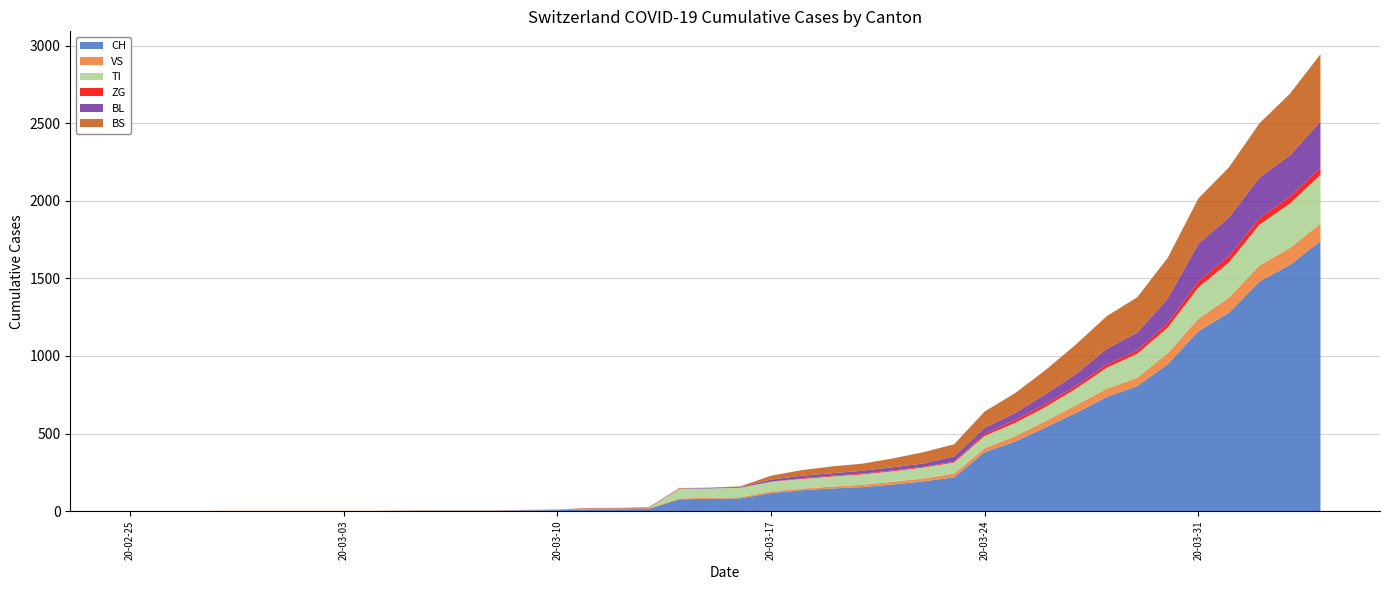

Reading left to right, transcribe all the data shown in this chart.

CH: 2020-02-25=0	2020-02-26=0	2020-02-27=0	2020-02-28=0	2020-02-29=0	2020-03-01=0	2020-03-02=0	2020-03-03=0	2020-03-04=0	2020-03-05=2	2020-03-06=3	2020-03-07=3	2020-03-08=3	2020-03-09=5	2020-03-10=6	2020-03-11=11	2020-03-12=12	2020-03-13=14	2020-03-14=76	2020-03-15=79	2020-03-16=82	2020-03-17=116	2020-03-18=134	2020-03-19=146	2020-03-20=155	2020-03-21=172	2020-03-22=192	2020-03-23=218	2020-03-24=380	2020-03-25=449	2020-03-26=540	2020-03-27=634	2020-03-28=736	2020-03-29=806	2020-03-30=948	2020-03-31=1160	2020-04-01=1279	2020-04-02=1480	2020-04-03=1588	2020-04-04=1742
VS: 2020-02-25=0	2020-02-26=0	2020-02-27=0	2020-02-28=2	2020-02-29=2	2020-03-01=2	2020-03-02=2	2020-03-03=2	2020-03-04=2	2020-03-05=2	2020-03-06=2	2020-03-07=2	2020-03-08=2	2020-03-09=2	2020-03-10=2	2020-03-11=3	2020-03-12=3	2020-03-13=5	2020-03-14=6	2020-03-15=6	2020-03-16=8	2020-03-17=11	2020-03-18=11	2020-03-19=12	2020-03-20=15	2020-03-21=17	2020-03-22=19	2020-03-23=24	2020-03-24=25	2020-03-25=35	2020-03-26=41	2020-03-27=50	2020-03-28=53	2020-03-29=54	2020-03-30=71	2020-03-31=81	2020-04-01=96	2020-04-02=104	2020-04-03=109	2020-04-04=112
TI: 2020-02-25=0	2020-02-26=0	2020-02-27=0	2020-02-28=0	2020-02-29=0	2020-03-01=0	2020-03-02=0	2020-03-03=0	2020-03-04=0	2020-03-05=0	2020-03-06=0	2020-03-07=0	2020-03-08=0	2020-03-09=0	2020-03-10=0	2020-03-11=0	2020-03-12=0	2020-03-13=0	2020-03-14=61	2020-03-15=61	2020-03-16=61	2020-03-17=62	2020-03-18=62	2020-03-19=65	2020-03-20=67	2020-03-21=68	2020-03-22=70	2020-03-23=71	2020-03-24=80	2020-03-25=85	2020-03-26=91	2020-03-27=107	2020-03-28=136	2020-03-29=155	2020-03-30=165	2020-03-31=202	2020-04-01=229	2020-04-02=263	2020-04-03=287	2020-04-04=314
ZG: 2020-02-25=0	2020-02-26=0	2020-02-27=0	2020-02-28=0	2020-02-29=0	2020-03-01=0	2020-03-02=0	2020-03-03=0	2020-03-04=0	2020-03-05=0	2020-03-06=0	2020-03-07=0	2020-03-08=0	2020-03-09=0	2020-03-10=0	2020-03-11=0	2020-03-12=0	2020-03-13=0	2020-03-14=0	2020-03-15=0	2020-03-16=0	2020-03-17=1	2020-03-18=5	2020-03-19=5	2020-03-20=5	2020-03-21=5	2020-03-22=5	2020-03-23=5	2020-03-24=12	2020-03-25=18	2020-03-26=18	2020-03-27=18	2020-03-28=21	2020-03-29=21	2020-03-30=29	2020-03-31=39	2020-04-01=40	2020-04-02=41	2020-04-03=44	2020-04-04=46
BL: 2020-02-25=0	2020-02-26=0	2020-02-27=0	2020-02-28=0	2020-02-29=0	2020-03-01=0	2020-03-02=0	2020-03-03=0	2020-03-04=0	2020-03-05=0	2020-03-06=0	2020-03-07=0	2020-03-08=0	2020-03-09=1	2020-03-10=2	2020-03-11=2	2020-03-12=2	2020-03-13=2	2020-03-14=2	2020-03-15=5	2020-03-16=5	2020-03-17=13	2020-03-18=16	2020-03-19=16	2020-03-20=18	2020-03-21=21	2020-03-22=21	2020-03-23=35	2020-03-24=40	2020-03-25=46	2020-03-26=65	2020-03-27=76	2020-03-28=100	2020-03-29=115	2020-03-30=158	2020-03-31=242	2020-04-01=249	2020-04-02=262	2020-04-03=266	2020-04-04=298
BS: 2020-02-25=0	2020-02-26=0	2020-02-27=0	2020-02-28=0	2020-02-29=0	2020-03-01=0	2020-03-02=0	2020-03-03=0	2020-03-04=0	2020-03-05=0	2020-03-06=0	2020-03-07=0	2020-03-08=0	2020-03-09=0	2020-03-10=0	2020-03-11=4	2020-03-12=4	2020-03-13=4	2020-03-14=4	2020-03-15=0	2020-03-16=4	2020-03-17=25	2020-03-18=36	2020-03-19=44	2020-03-20=46	2020-03-21=57	2020-03-22=73	2020-03-23=78	2020-03-24=105	2020-03-25=128	2020-03-26=155	2020-03-27=191	2020-03-28=211	2020-03-29=228	2020-03-30=263	2020-03-31=292	2020-04-01=323	2020-04-02=350	2020-04-03=397	2020-04-04=434